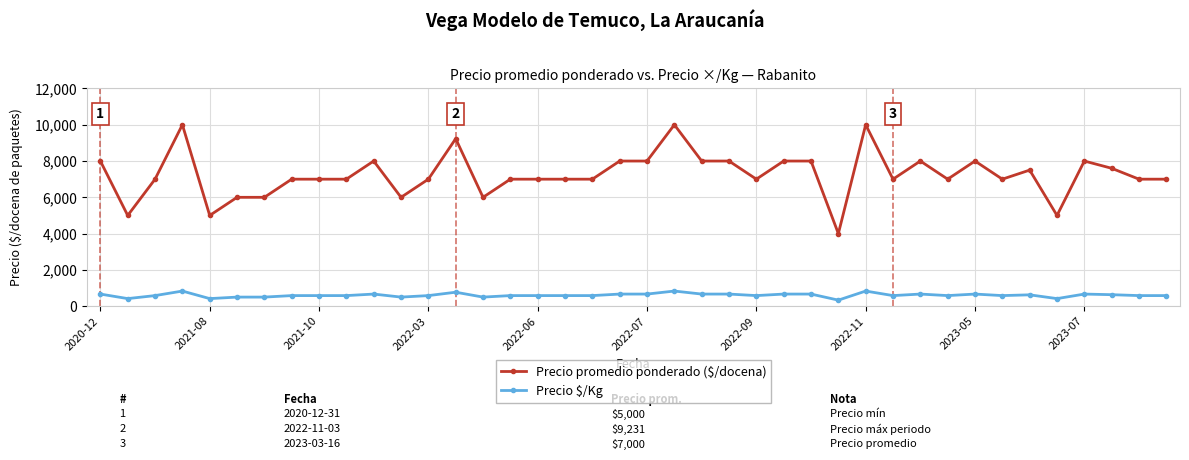

Which series has the largest range (max minus min)?

Precio promedio ponderado ($/docena)